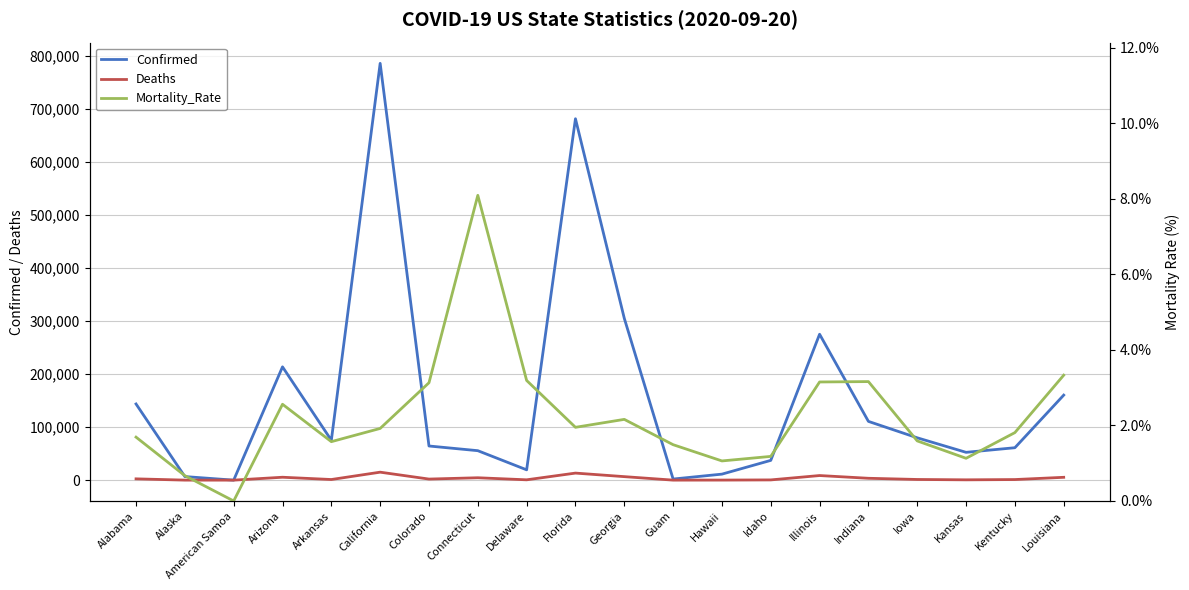

At which category does the chart reach its peak across all series?

California